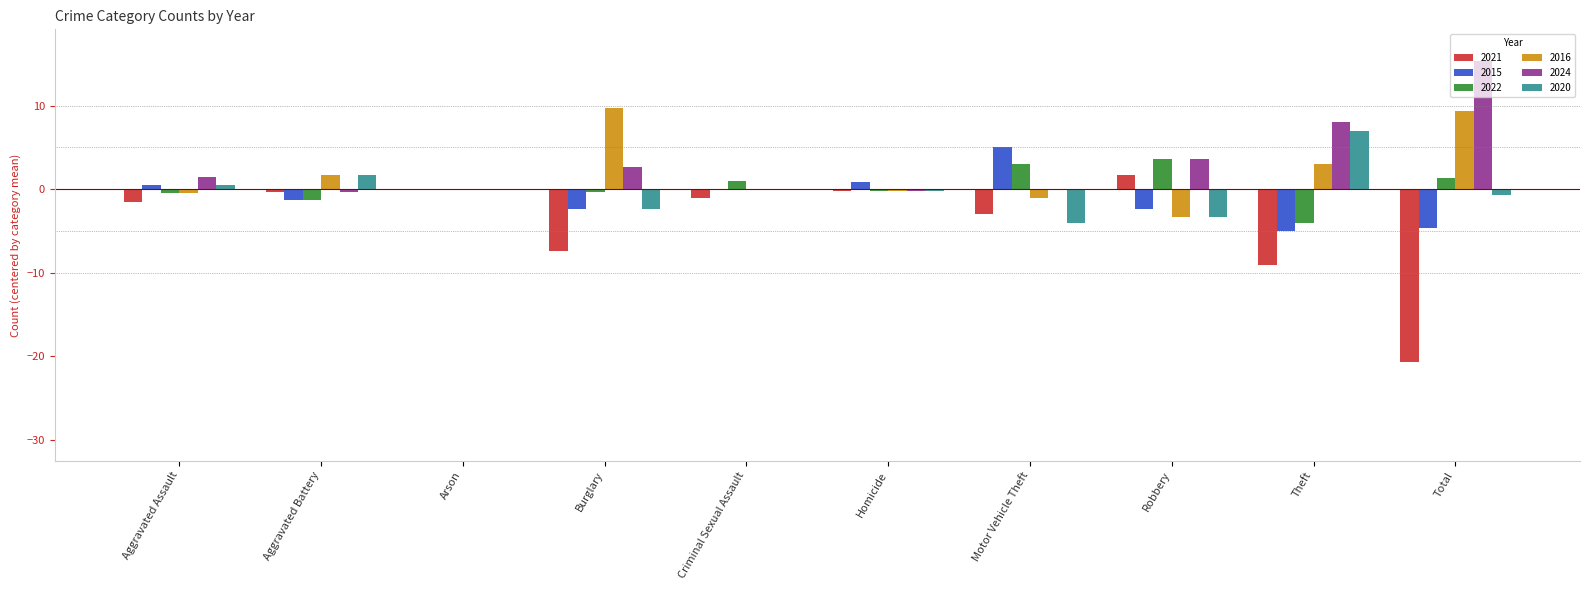

The 2024 series shows 5.7 at Criminal Sexual Assault. True or false?

False